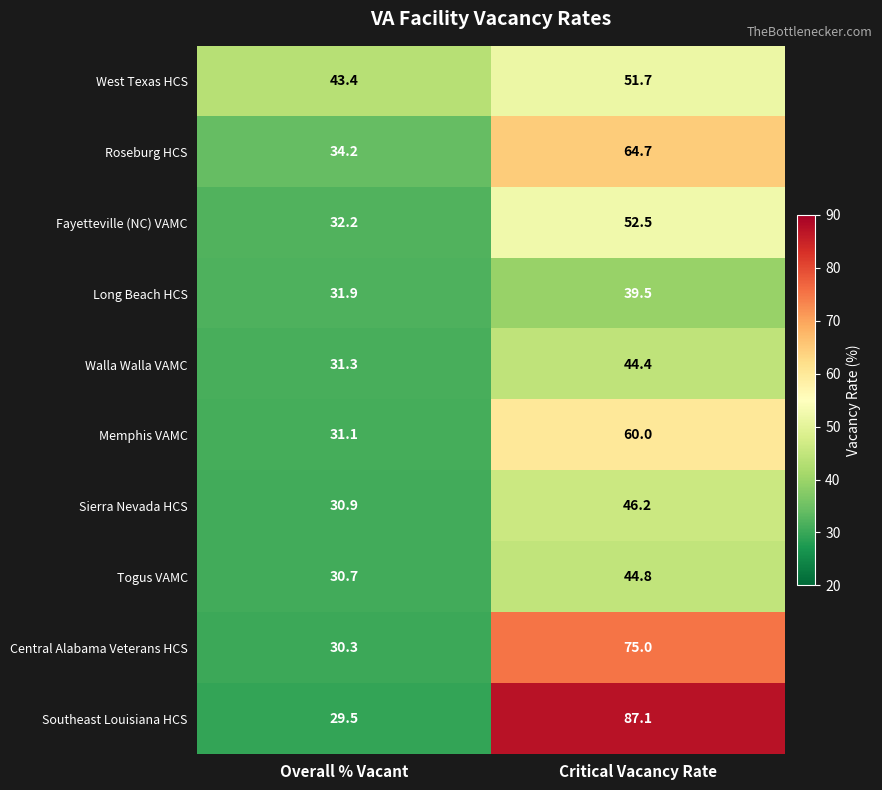

Between Overall % Vacant and Critical Vacancy Rate, which series saw the biggest shift?

Southeast Louisiana HCS